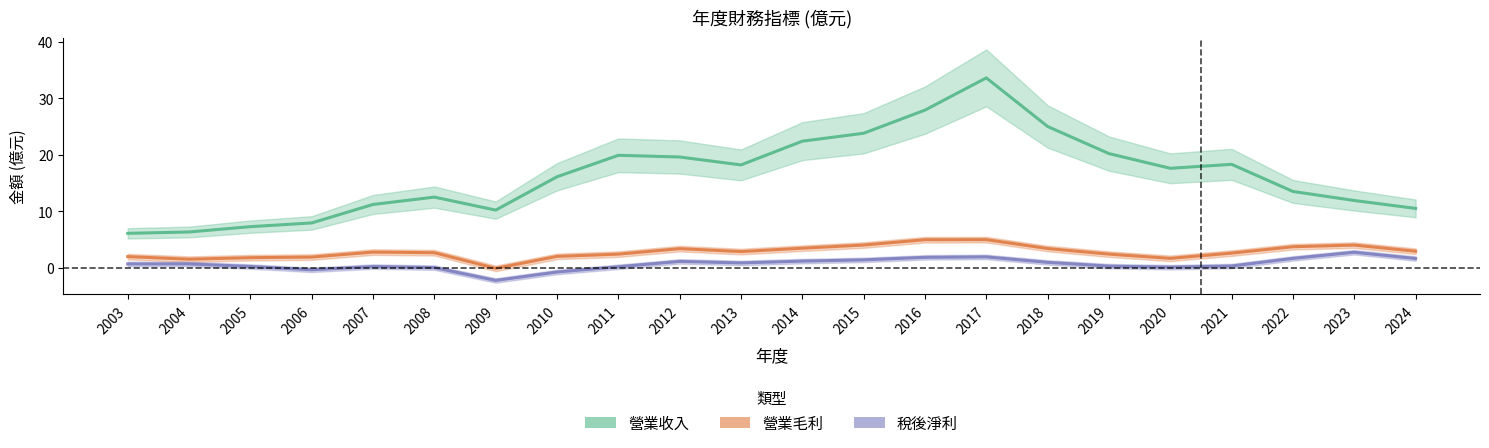

What is the difference between the maximum and minimum values in the 稅後淨利 series?

5.0